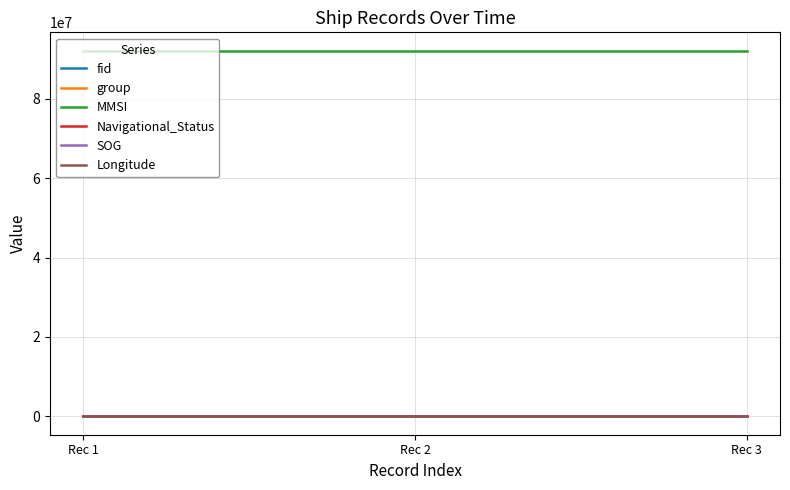

What is the highest value of the Longitude series?

121.4